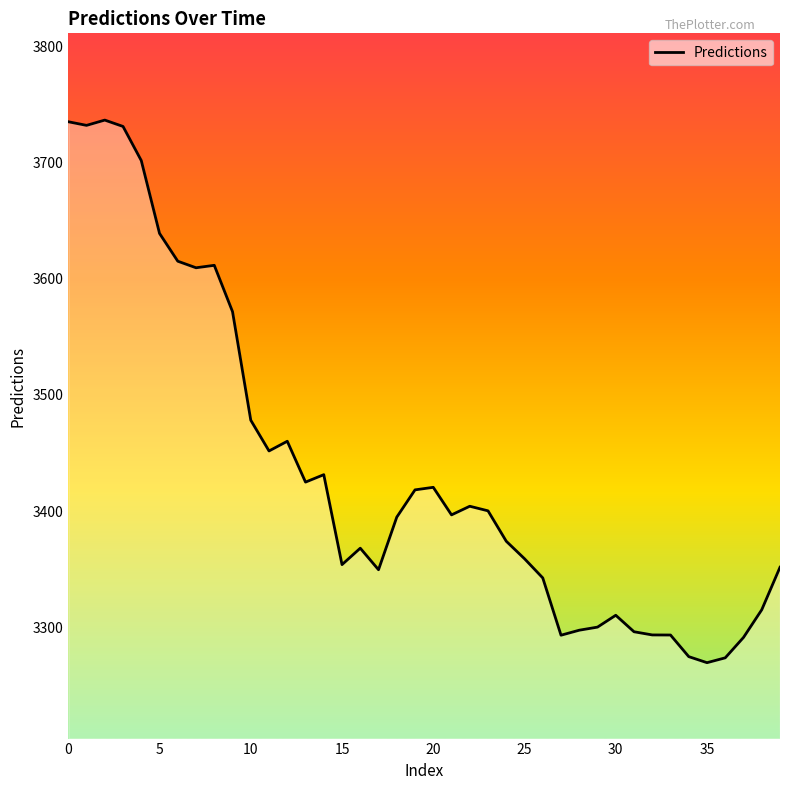

What is the difference between the maximum and minimum values?

467.4